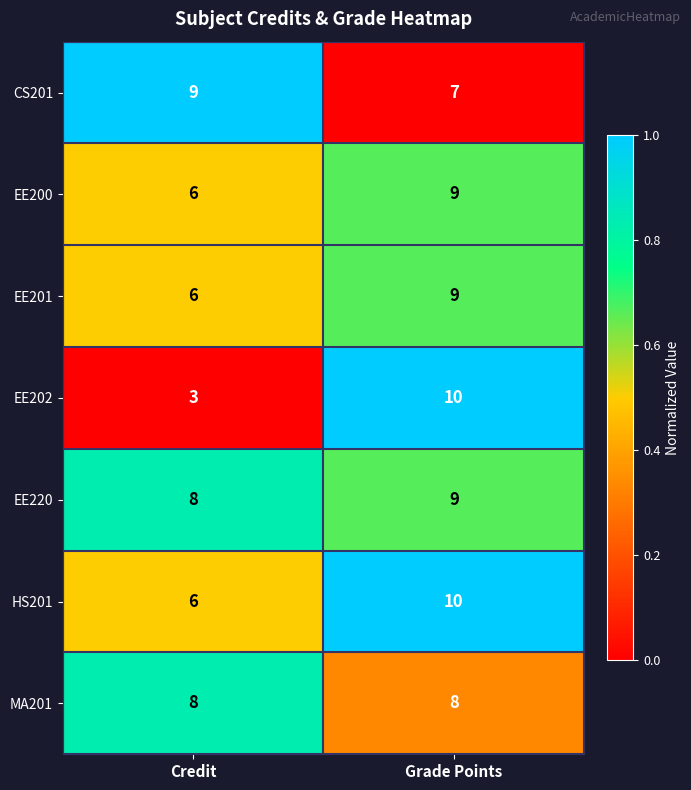

What is the approximate value of EE202 at Grade Points?

10